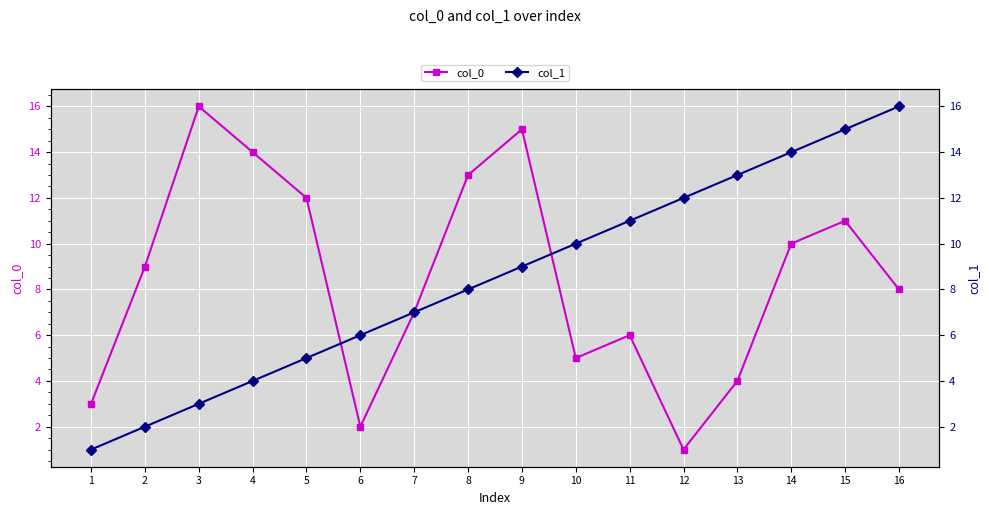

At 13, list the series in order from largest to smallest.

col_1, col_0